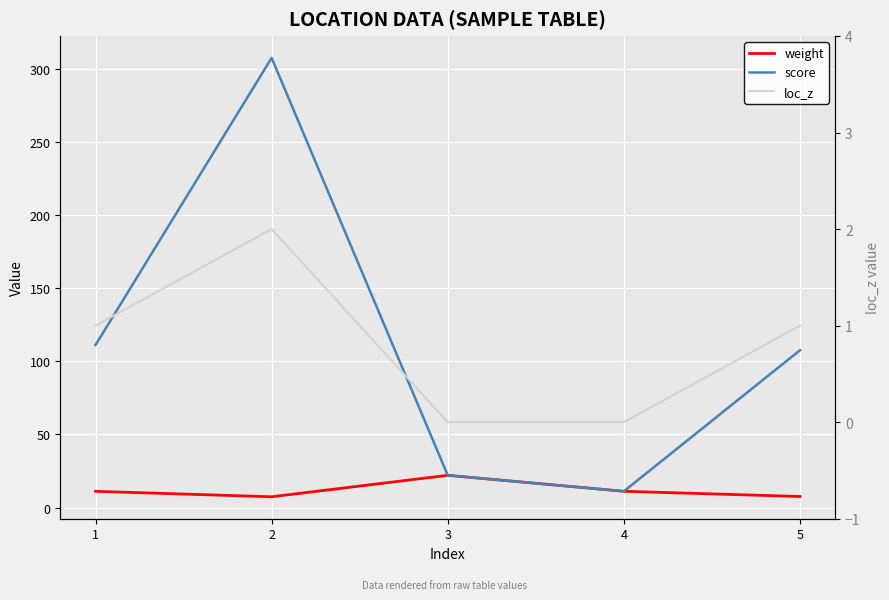

Reading left to right, what are all the values shown in this chart?

weight: 11.1	7.4	22.1	11.2	7.6
score: 111.1	307.4	22.1	11.2	107.6
loc_z: 1.0	2.0	0.0	0.0	1.0